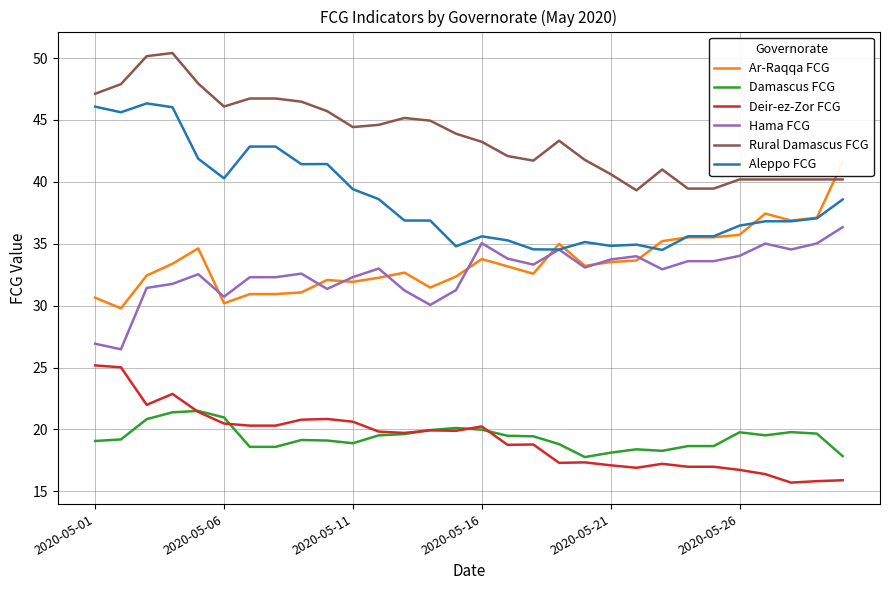

What is the lowest value of the Rural Damascus FCG series?

39.3